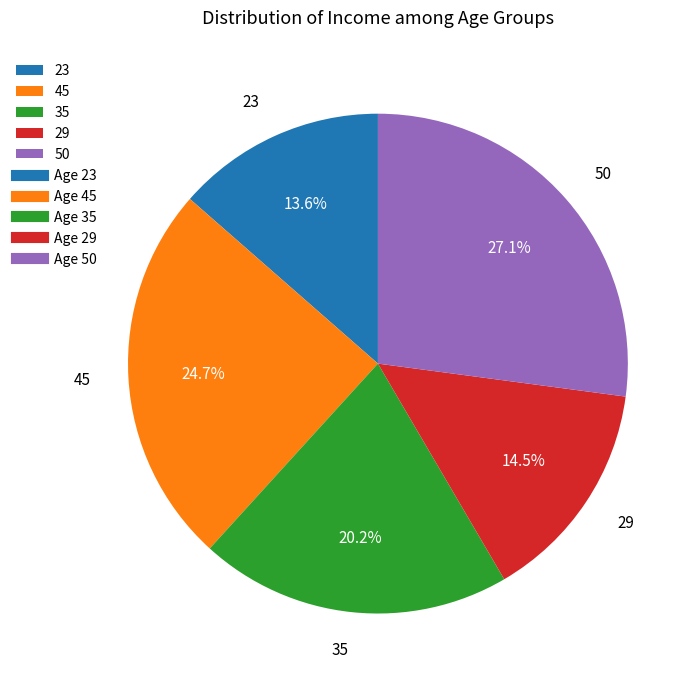

True or false: 23 accounts for 3% of the total.

False